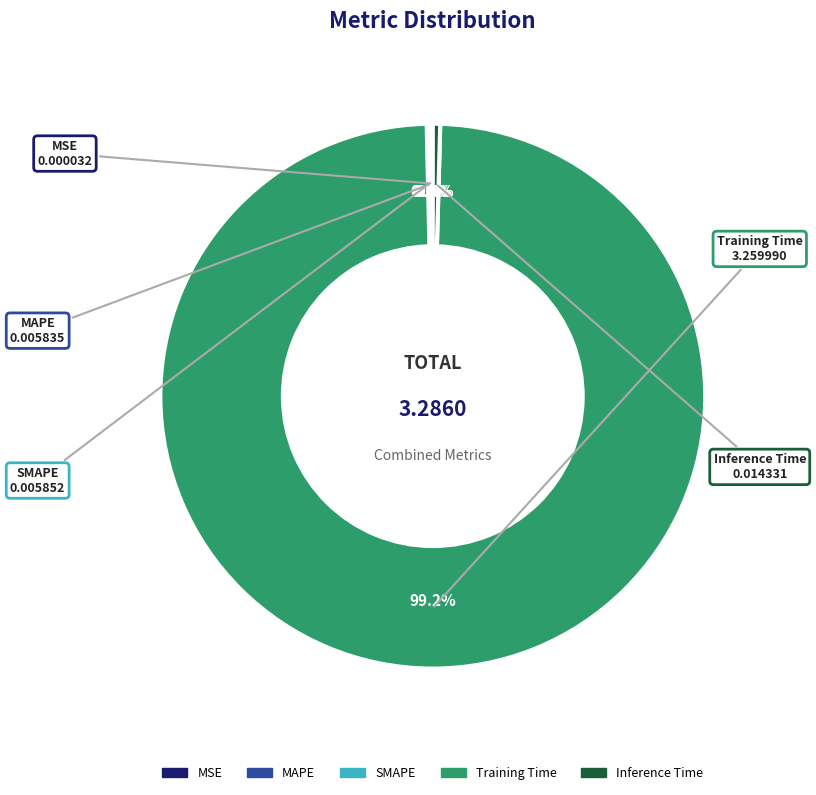

Does any single category account for the majority?

Yes